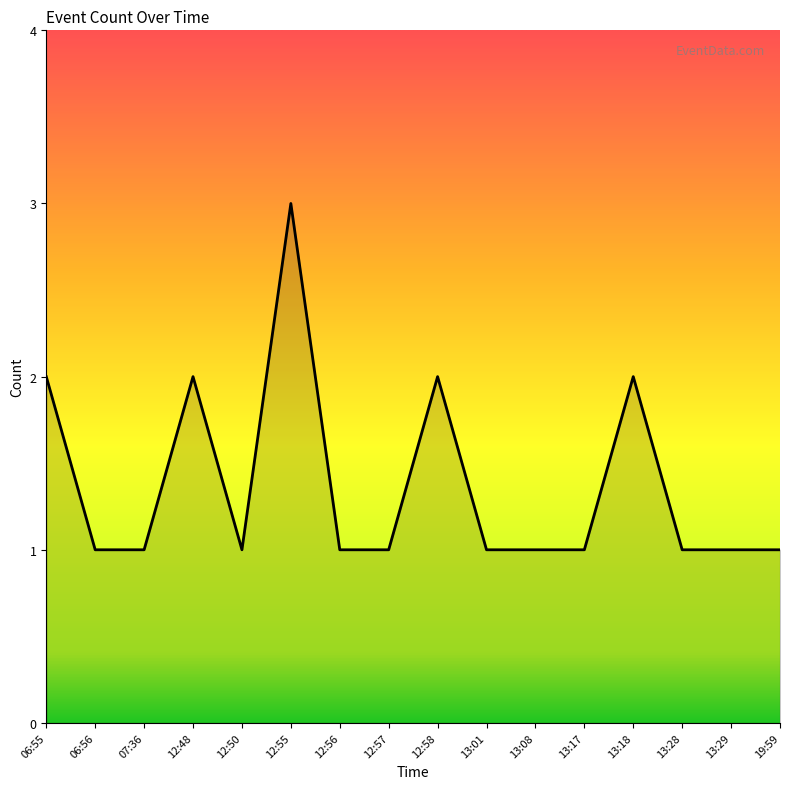

Which label corresponds to the largest value in the chart?

12:55